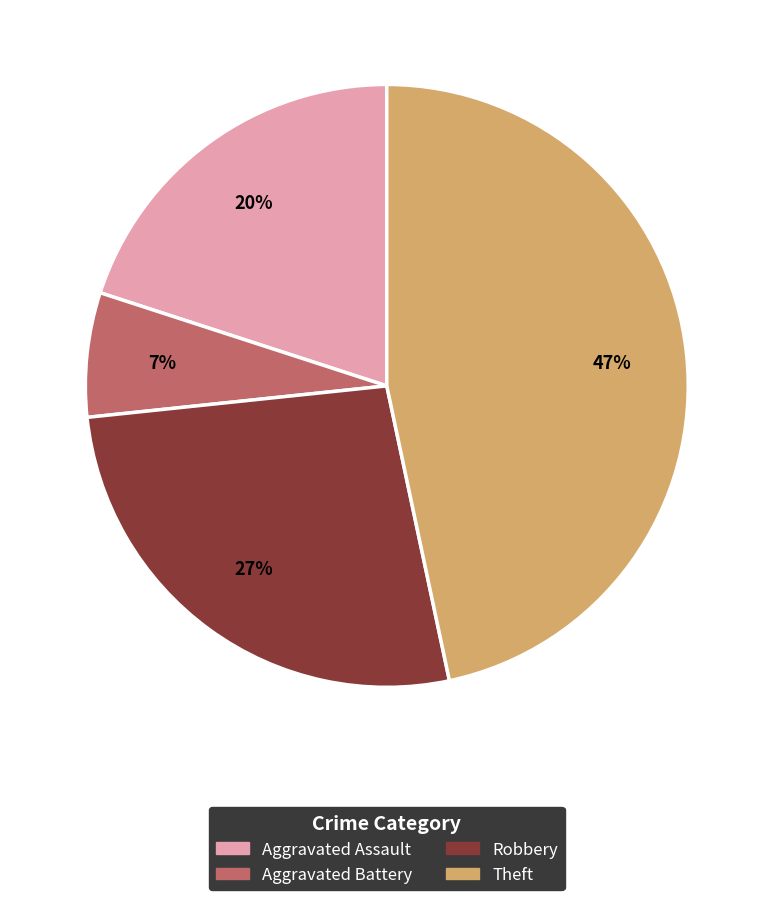

Which has a higher value, Theft or Aggravated Battery?

Theft